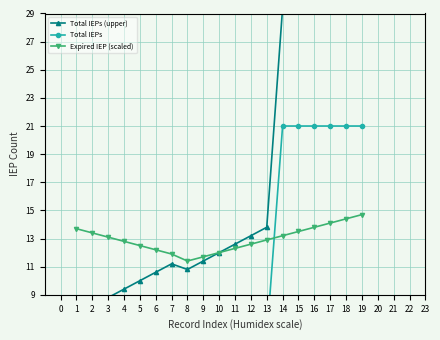

Reading right to left, what are all the values shown in this chart?

Total IEPs (upper): 32.4	31.8	31.2	30.6	30.0	29.4	13.8	13.2	12.6	12.0	11.4	10.8	11.2	10.6	10.0	9.4	8.8	8.2	7.6
Total IEPs: 21.0	21.0	21.0	21.0	21.0	21.0	6.0	6.0	6.0	6.0	6.0	6.0	7.0	7.0	7.0	7.0	7.0	7.0	7.0
Expired IEP (scaled): 14.7	14.4	14.1	13.8	13.5	13.2	12.9	12.6	12.3	12.0	11.7	11.4	11.9	12.2	12.5	12.8	13.1	13.4	13.7